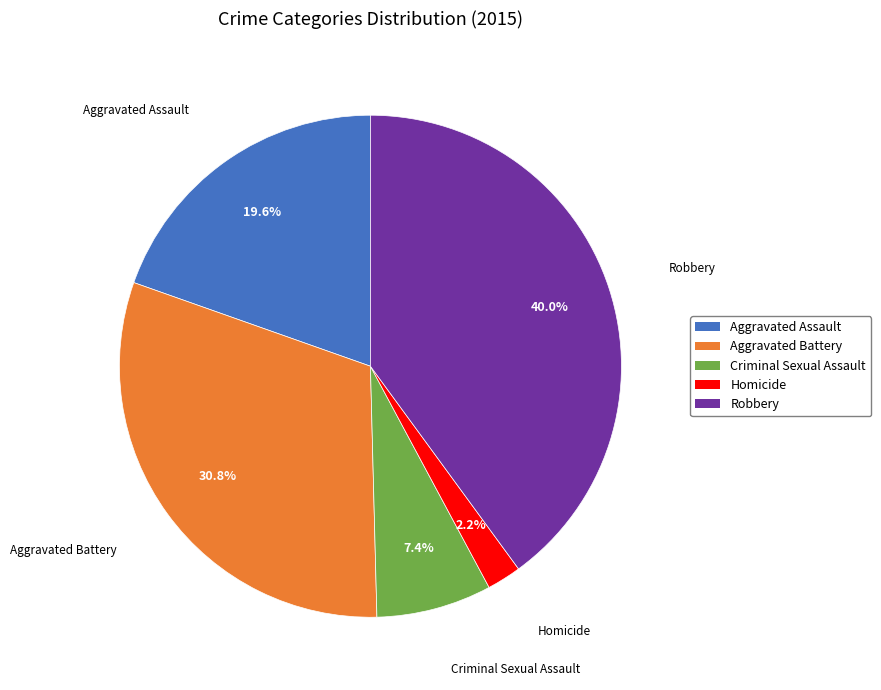

How many slices are in this pie chart?

5